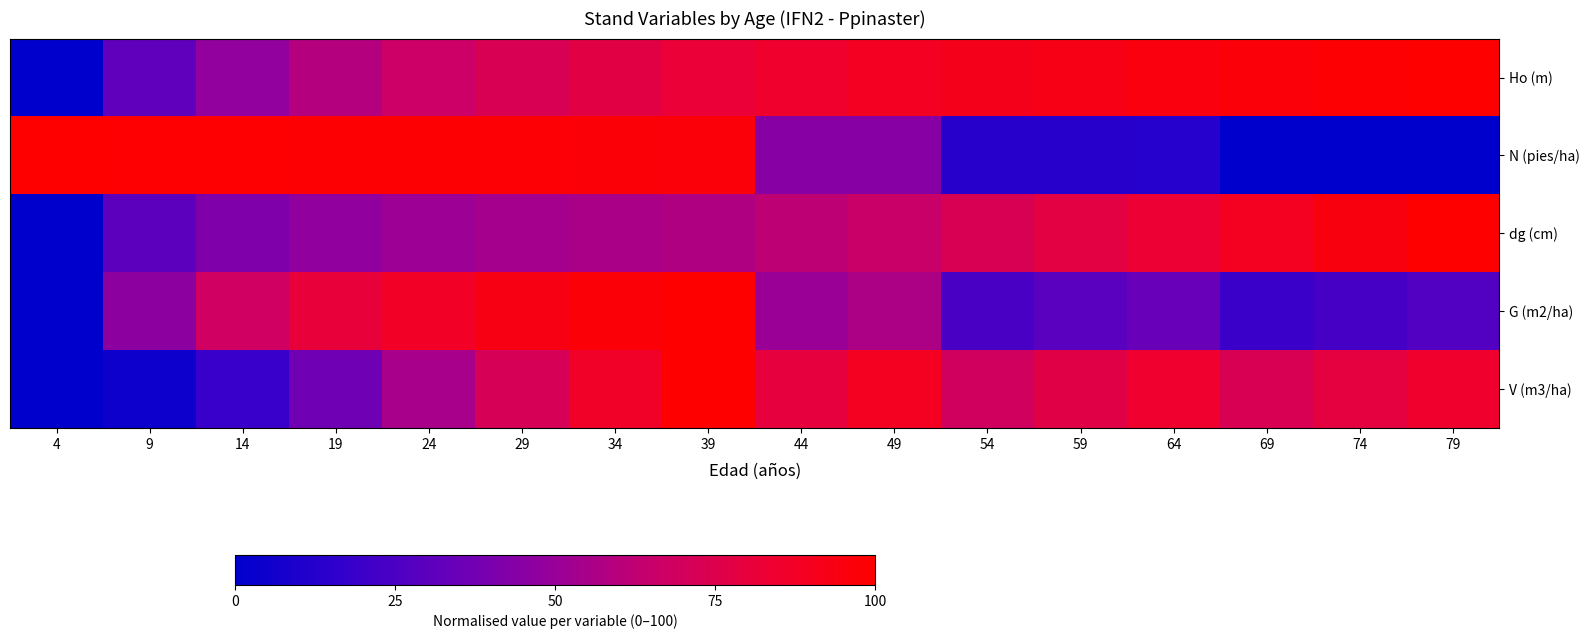

At 74, list the series in order from smallest to largest.

N (pies/ha), G (m2/ha), V (m3/ha), dg (cm), Ho (m)